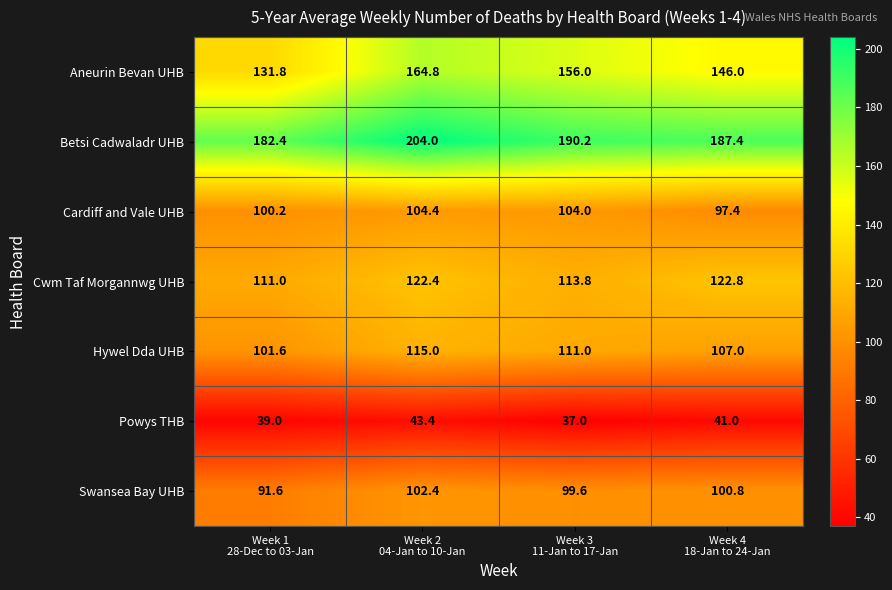

Reading right to left, extract all data points from this chart.

Aneurin Bevan UHB: 146.0	156.0	164.8	131.8
Betsi Cadwaladr UHB: 187.4	190.2	204.0	182.4
Cardiff and Vale UHB: 97.4	104.0	104.4	100.2
Cwm Taf Morgannwg UHB: 122.8	113.8	122.4	111.0
Hywel Dda UHB: 107.0	111.0	115.0	101.6
Powys THB: 41.0	37.0	43.4	39.0
Swansea Bay UHB: 100.8	99.6	102.4	91.6